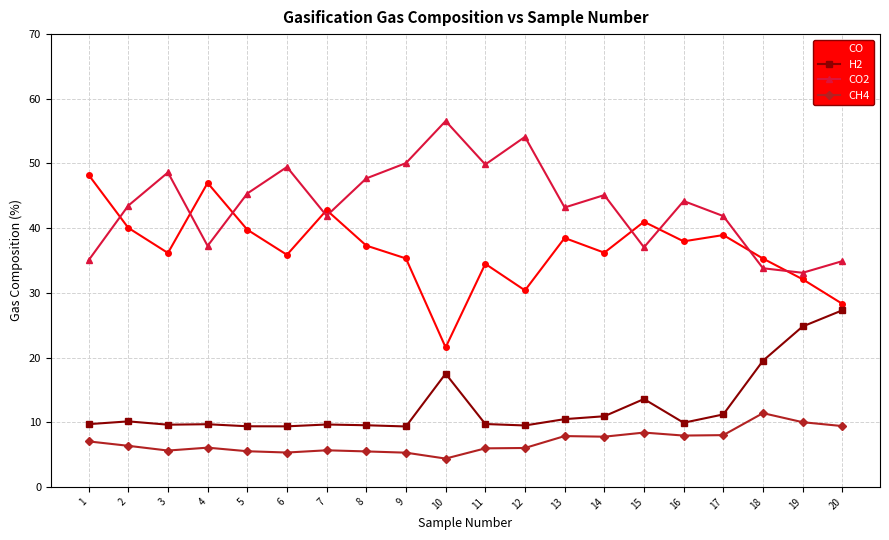

Rank the series at 17 from lowest to highest value.

CH4, H2, CO, CO2